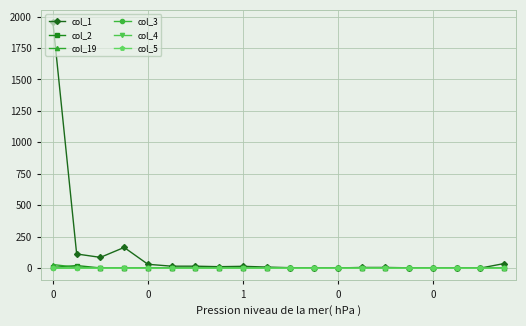

What is the greatest value displayed?

1955